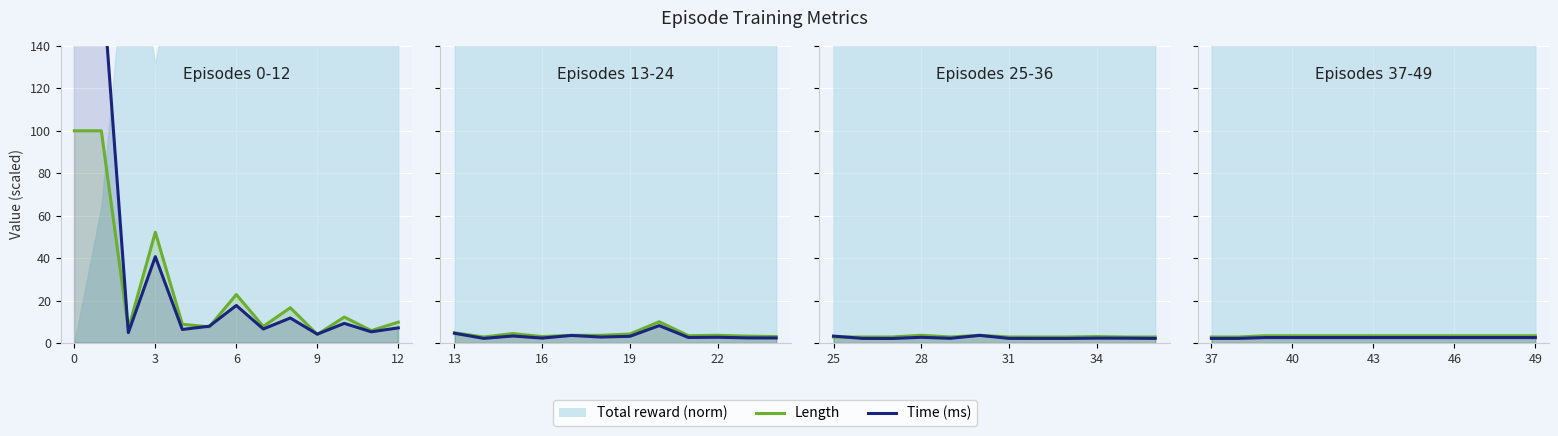

Which has a higher value, 9 or 6?

9